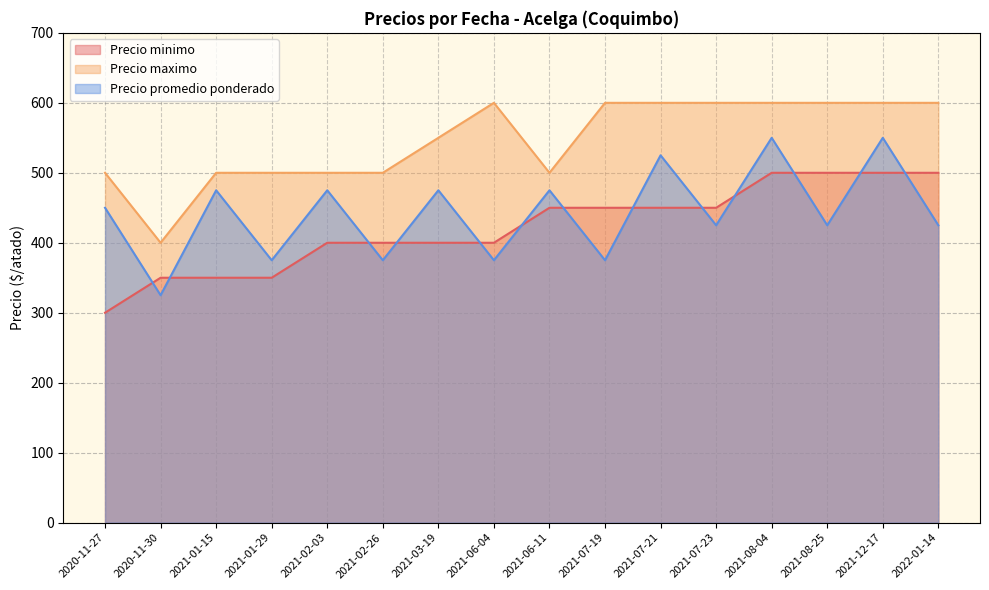

What position from the right is 2021-07-21?

6